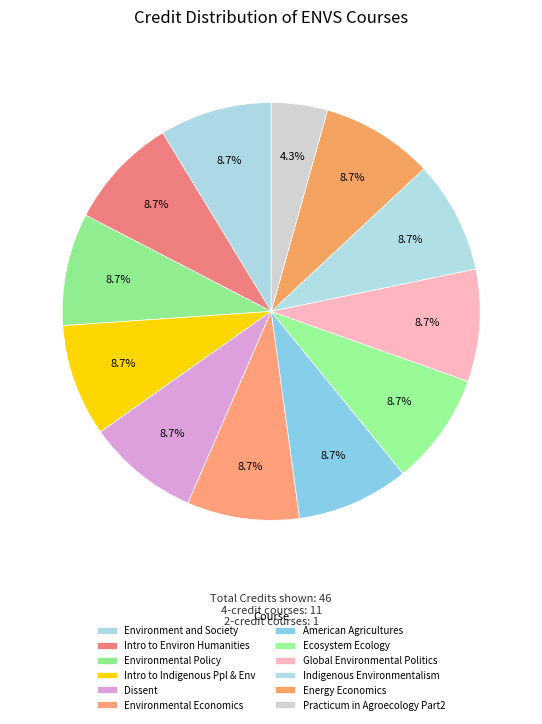

Which category has the biggest portion of the pie?

Environment and Society